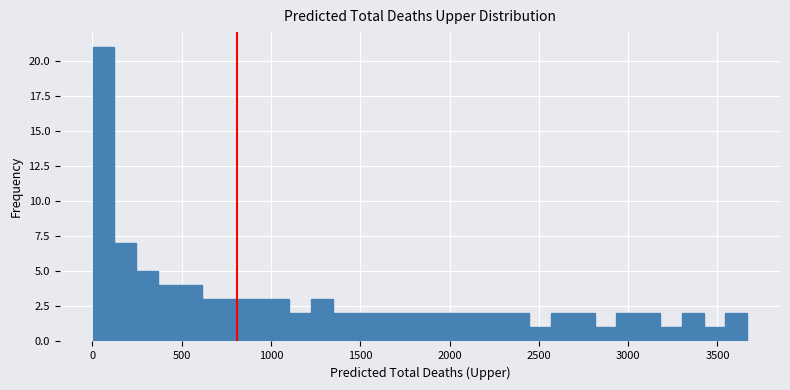

Around what value on the x-axis is the tallest bar? Give the approximate position of its centre, as read against the axis.

50